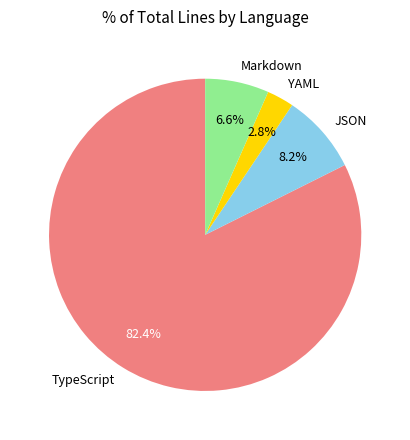

Does any single category account for the majority?

Yes